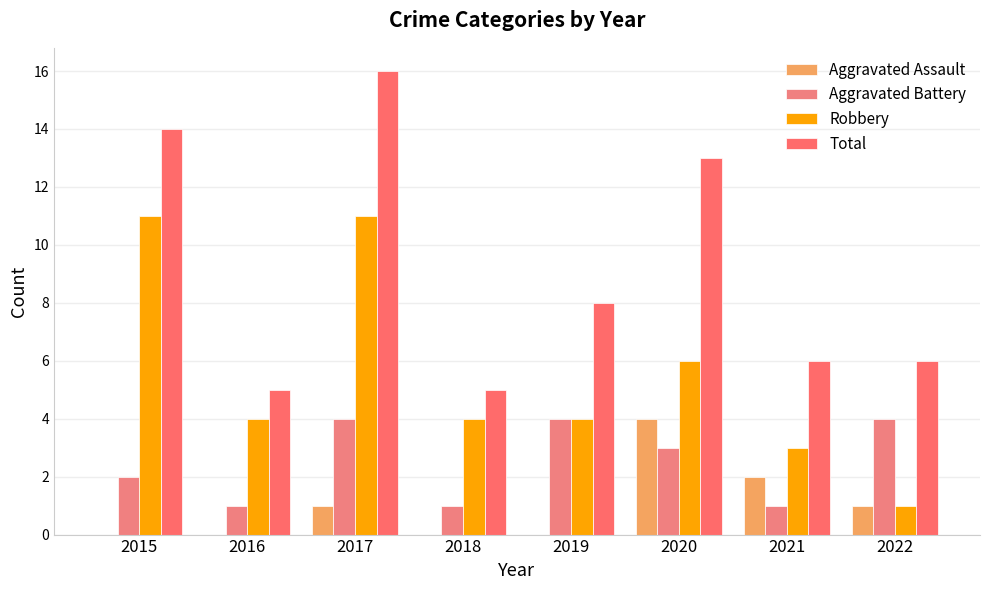

Does the chart contain stacked bars?

No